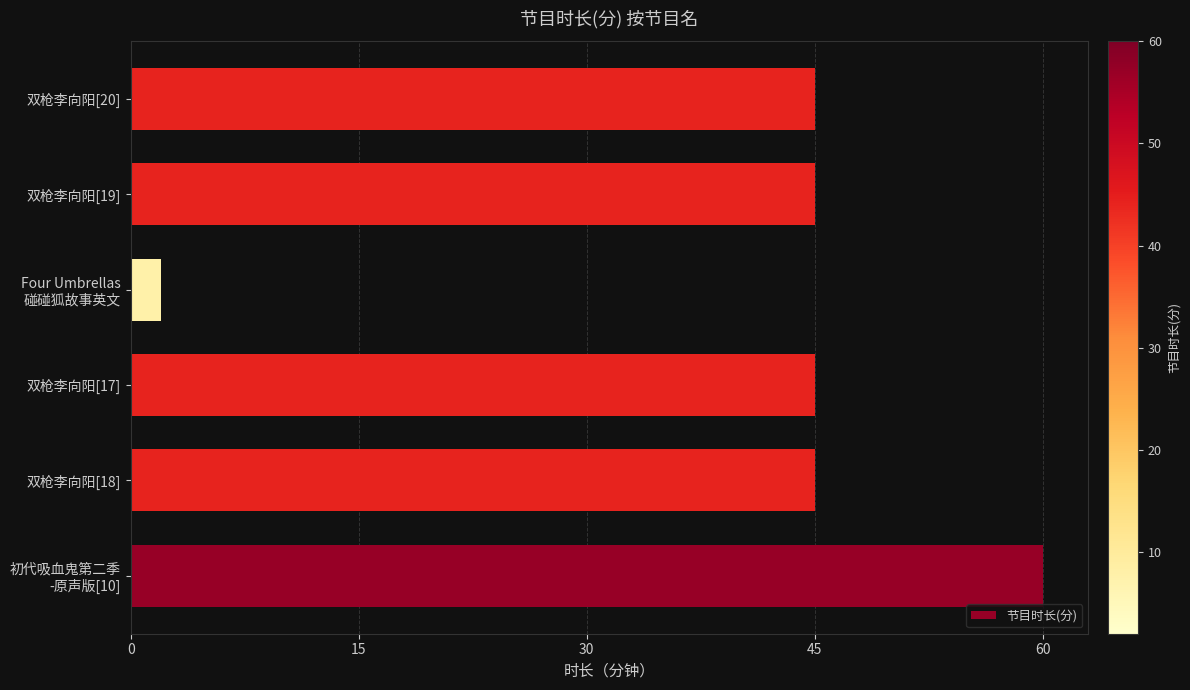

How many series are shown in this chart?

1